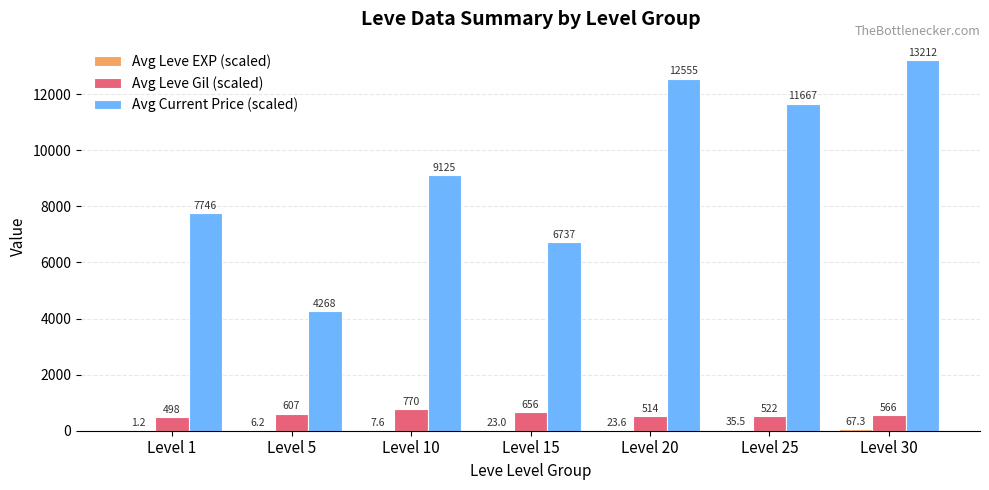

What is the total value across all series at Level 5?

4881.2